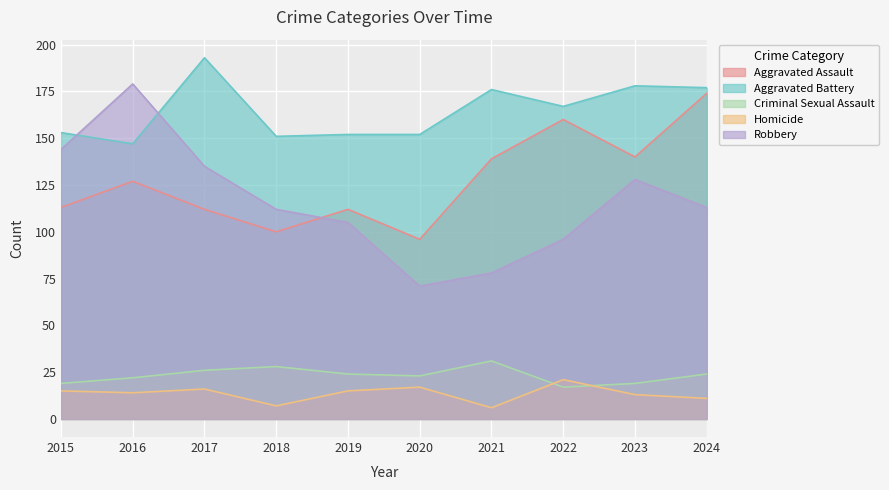

Reading right to left, what are all the values shown in this chart?

Aggravated Assault: 2024=174	2023=140	2022=160	2021=139	2020=96	2019=112	2018=100	2017=112	2016=127	2015=113
Aggravated Battery: 2024=177	2023=178	2022=167	2021=176	2020=152	2019=152	2018=151	2017=193	2016=147	2015=153
Criminal Sexual Assault: 2024=24	2023=19	2022=17	2021=31	2020=23	2019=24	2018=28	2017=26	2016=22	2015=19
Homicide: 2024=11	2023=13	2022=21	2021=6	2020=17	2019=15	2018=7	2017=16	2016=14	2015=15
Robbery: 2024=113	2023=128	2022=96	2021=78	2020=71	2019=105	2018=112	2017=135	2016=179	2015=144